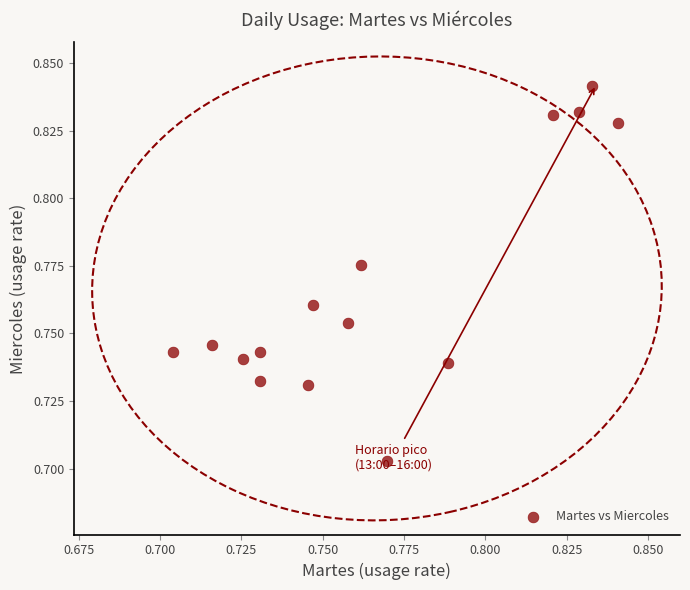

Count the number of points in this scatter plot.

15